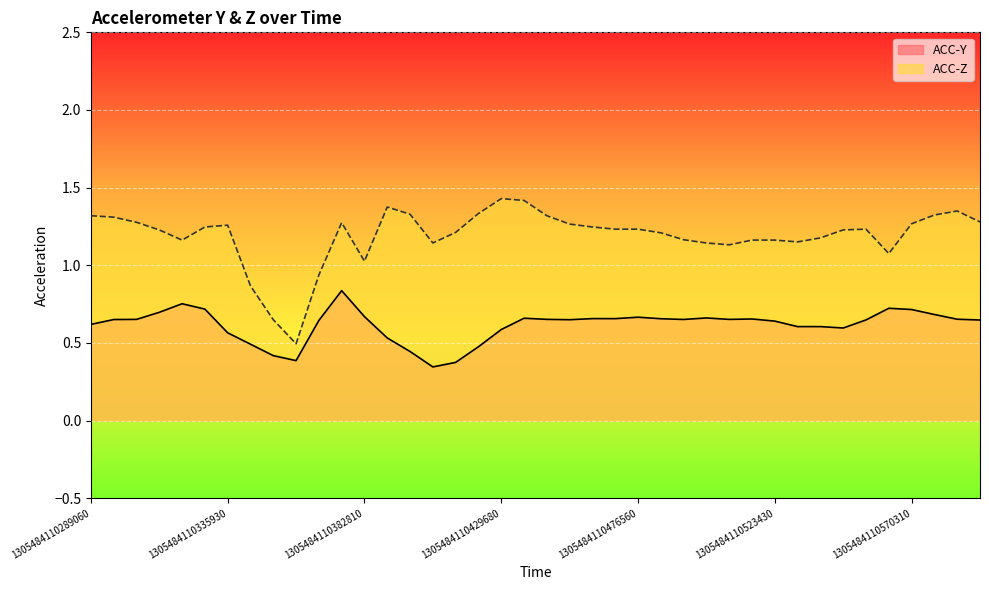

What is the value of the ACC-Z point at the 28th from the left?

1.1